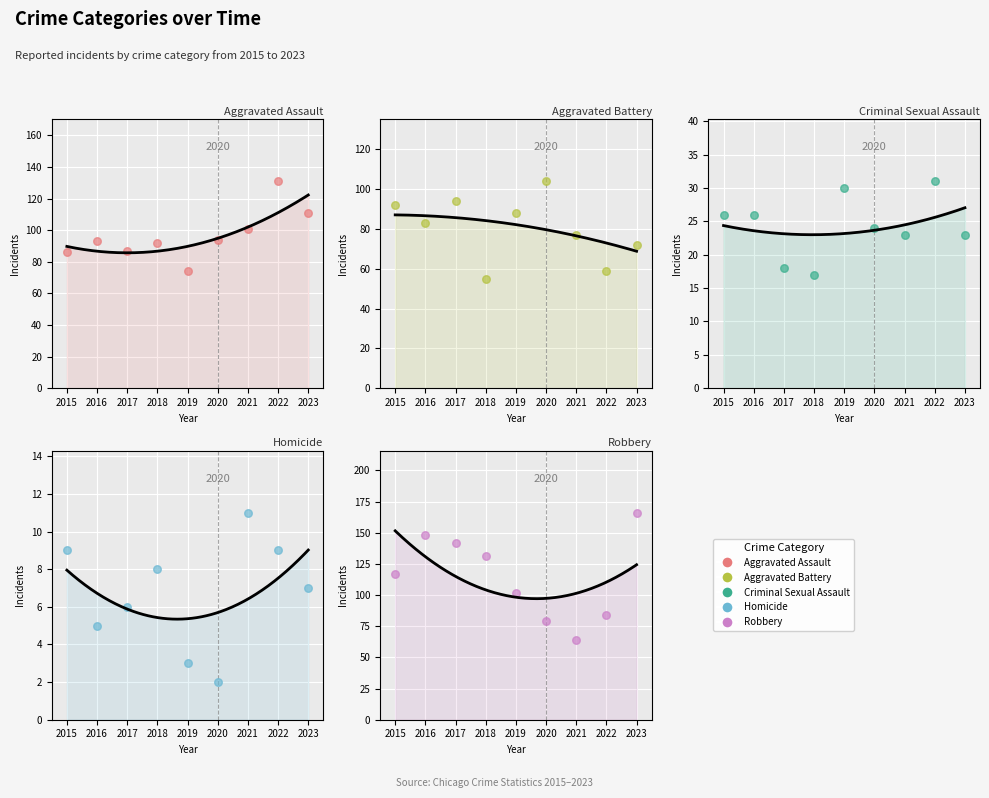

At how many categories does at least one series exceed 16?

9